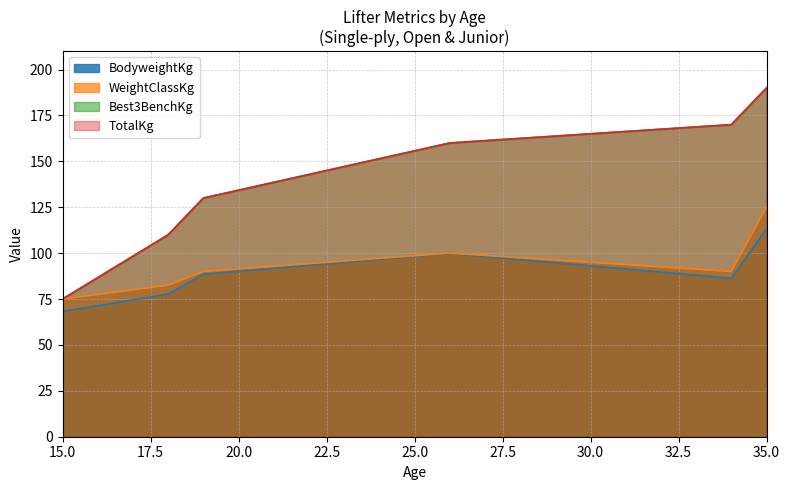

What is the value of the WeightClassKg point at the 2nd from the left?

82.5